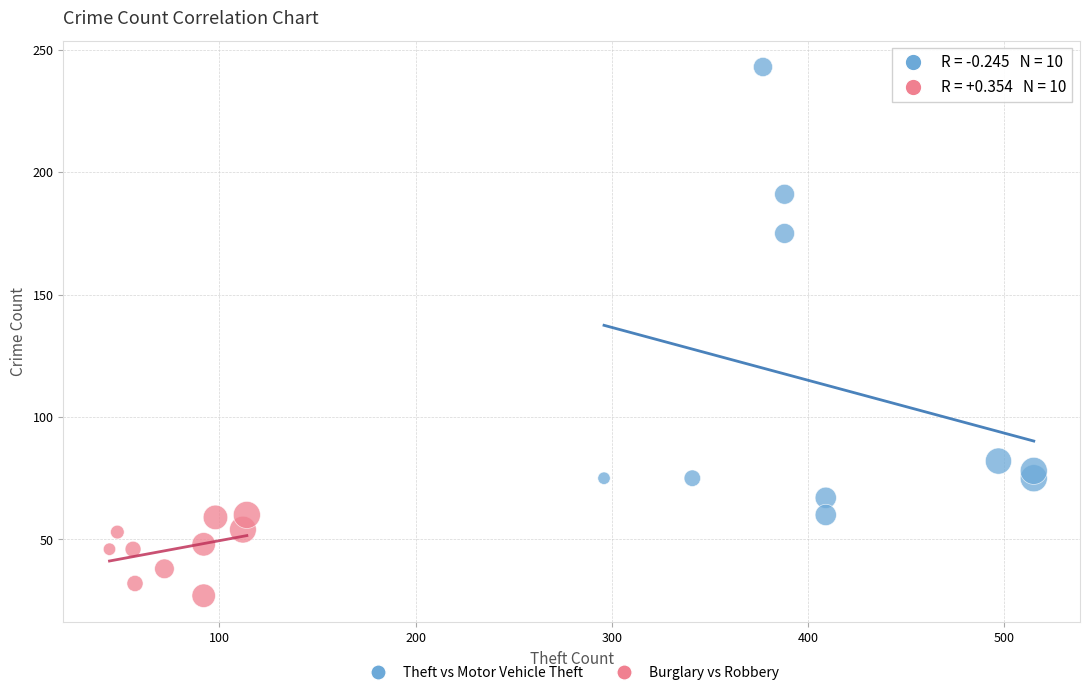

Which series reaches the maximum Y coordinate?

Theft vs Motor Vehicle Theft